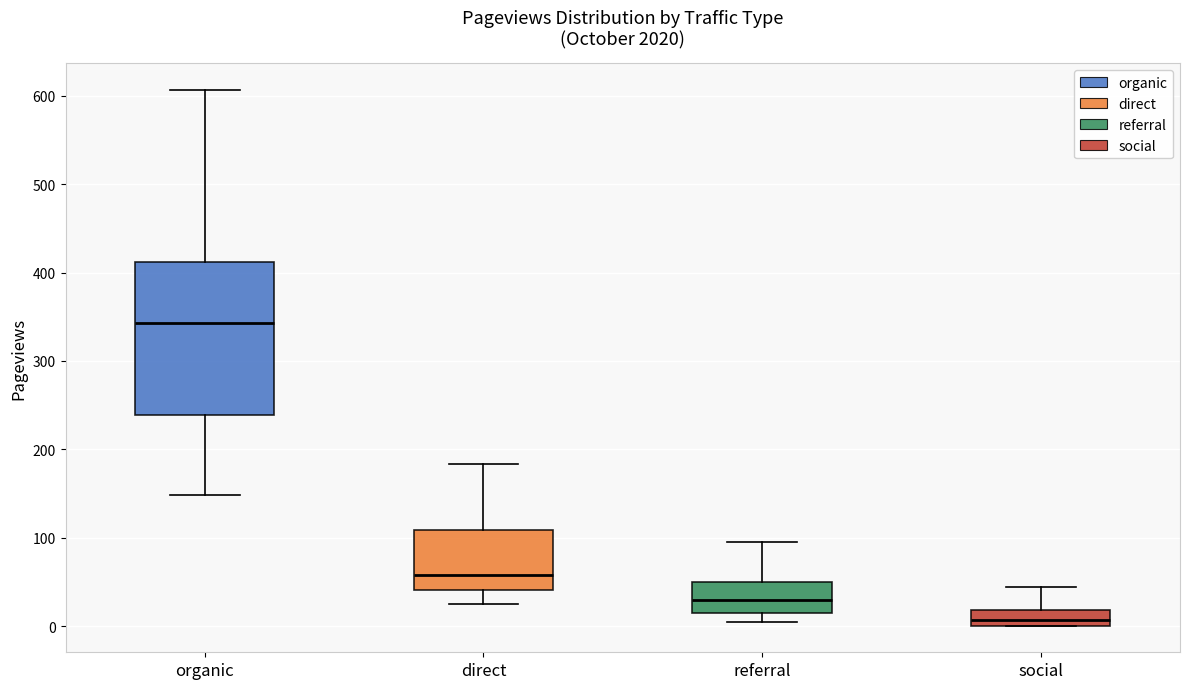

Where is the lower edge of the box for direct on the y-axis? The values are not printed on the chart, so give them approximately, as read against the axis.

40